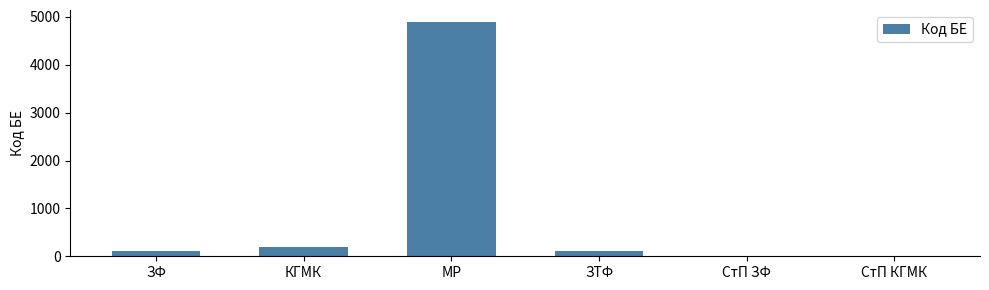

At which category does the chart reach its peak across all series?

МР